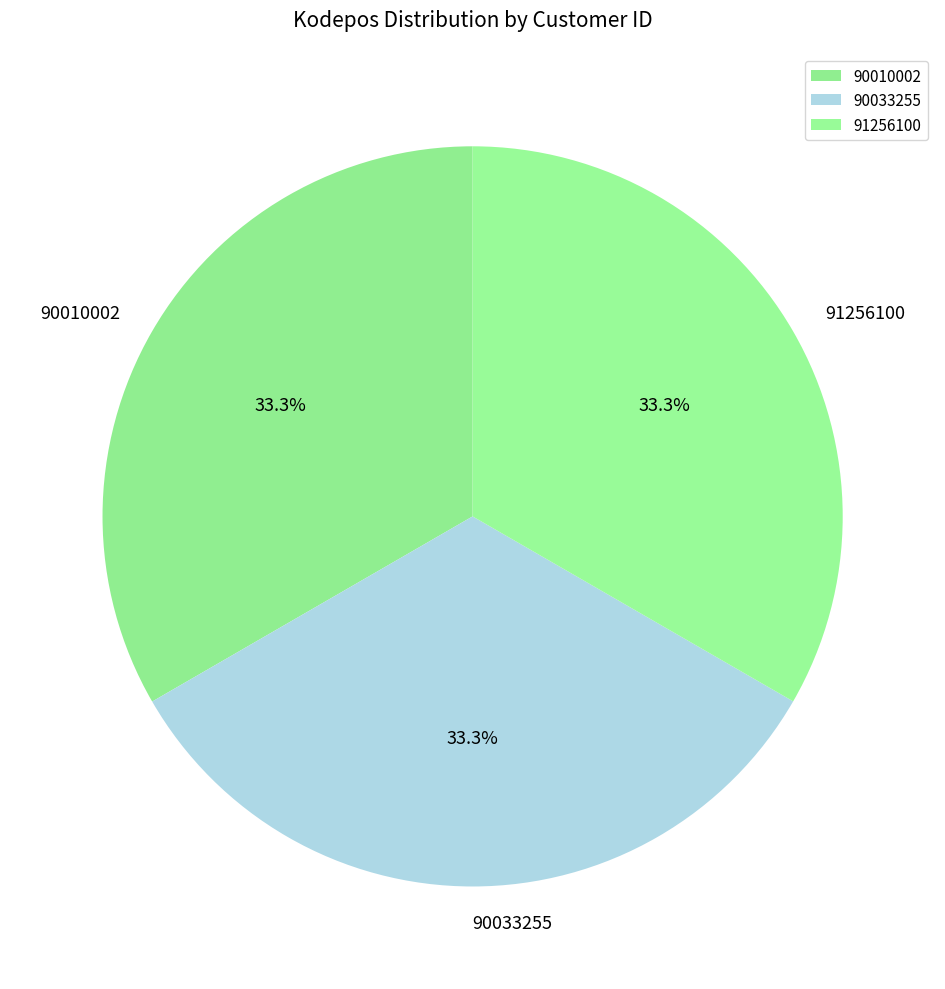

Does 91256100 account for over 50% of the chart?

No